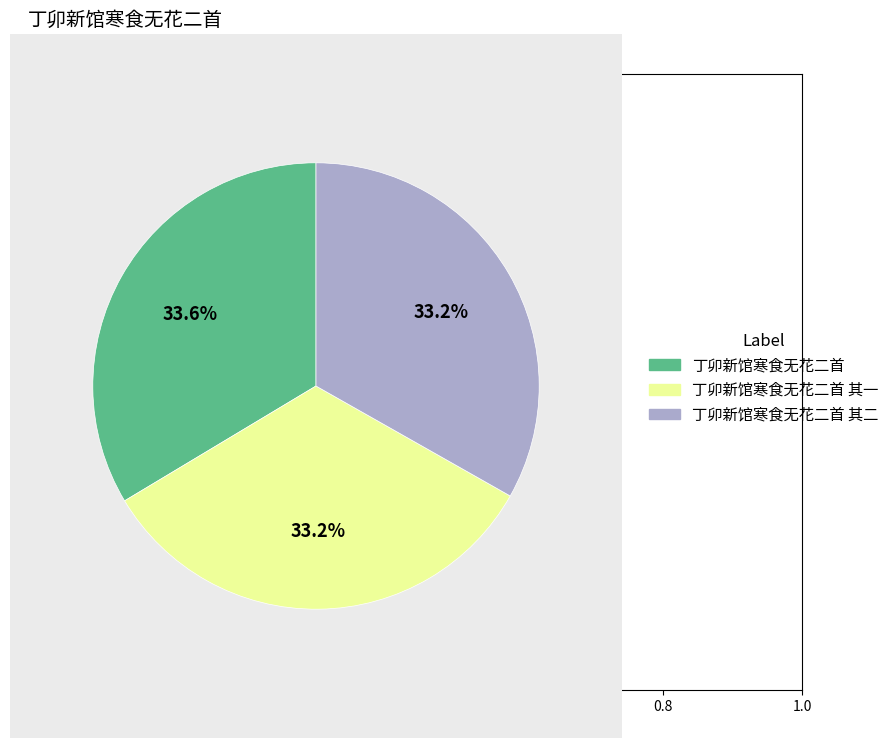

How many segments does this pie chart have?

3